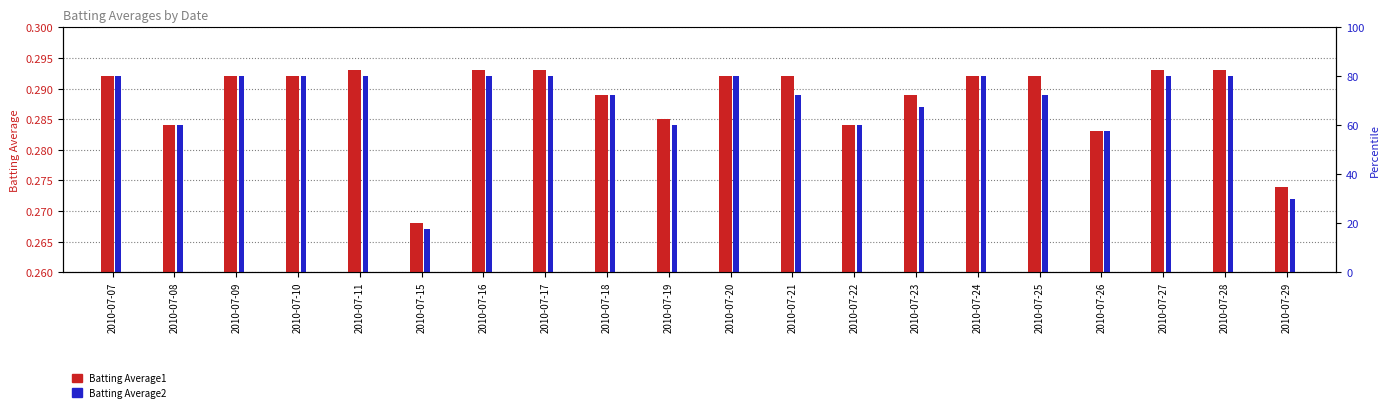

At 2010-07-28, list the series in order from largest to smallest.

Batting Average1, Batting Average2